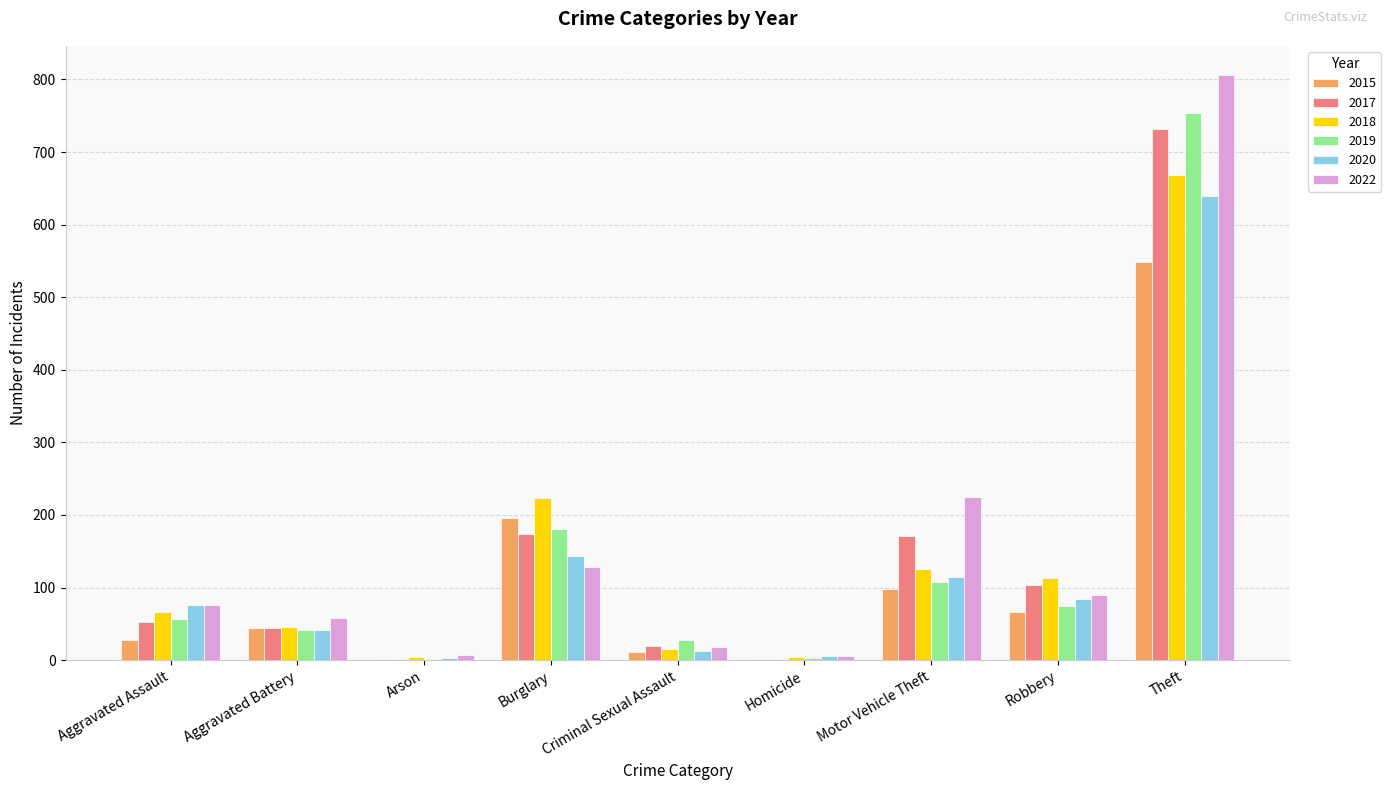

Which series changed the most between Robbery and Theft?

2022